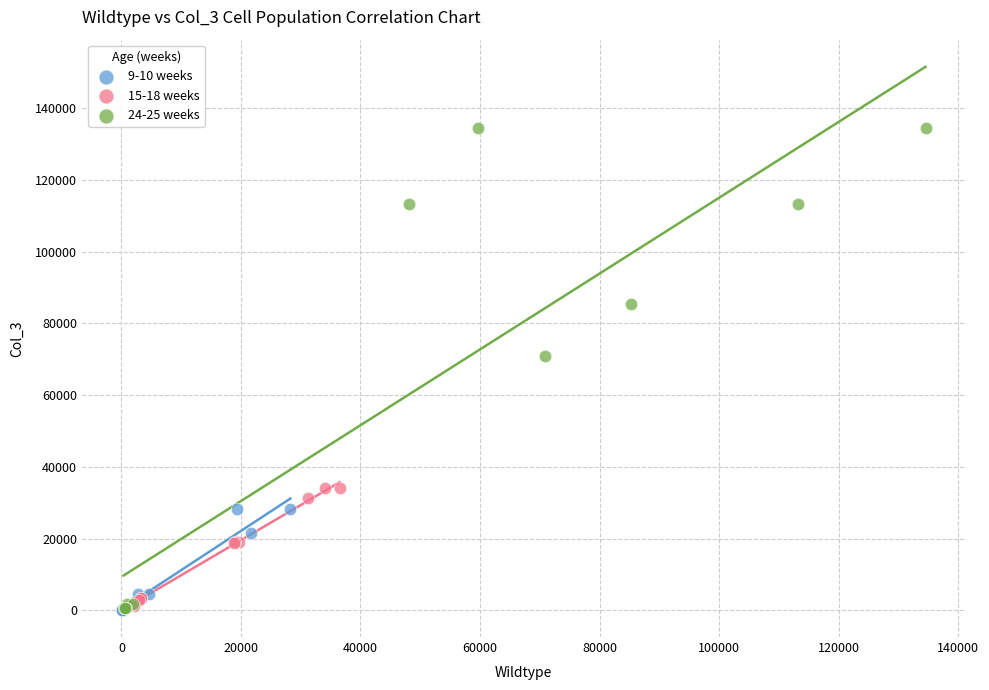

Which series has the widest spread of Y values?

24-25 weeks